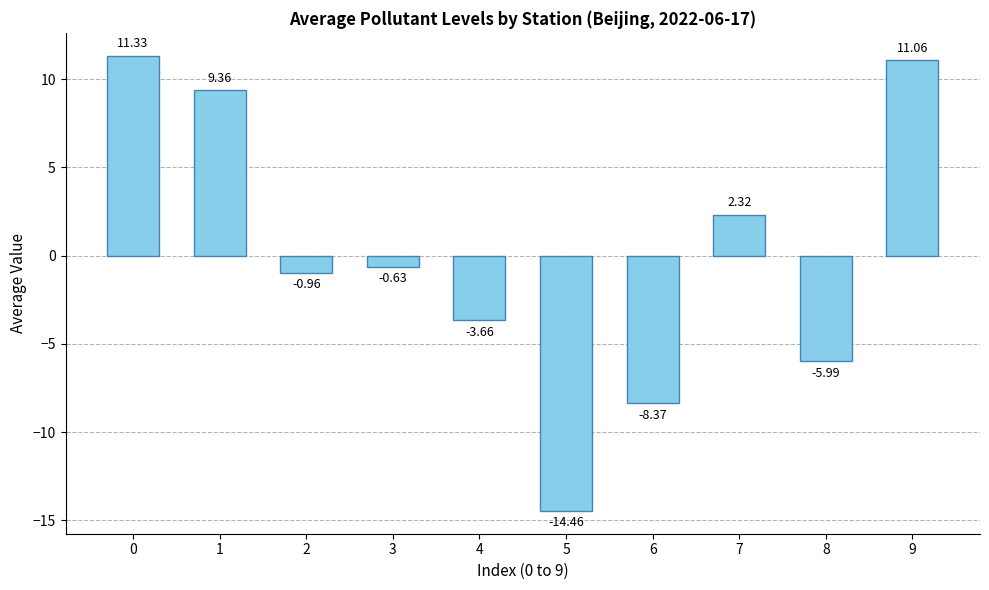

List the labels in order of value, smallest first.

5, 6, 8, 4, 2, 3, 7, 1, 9, 0